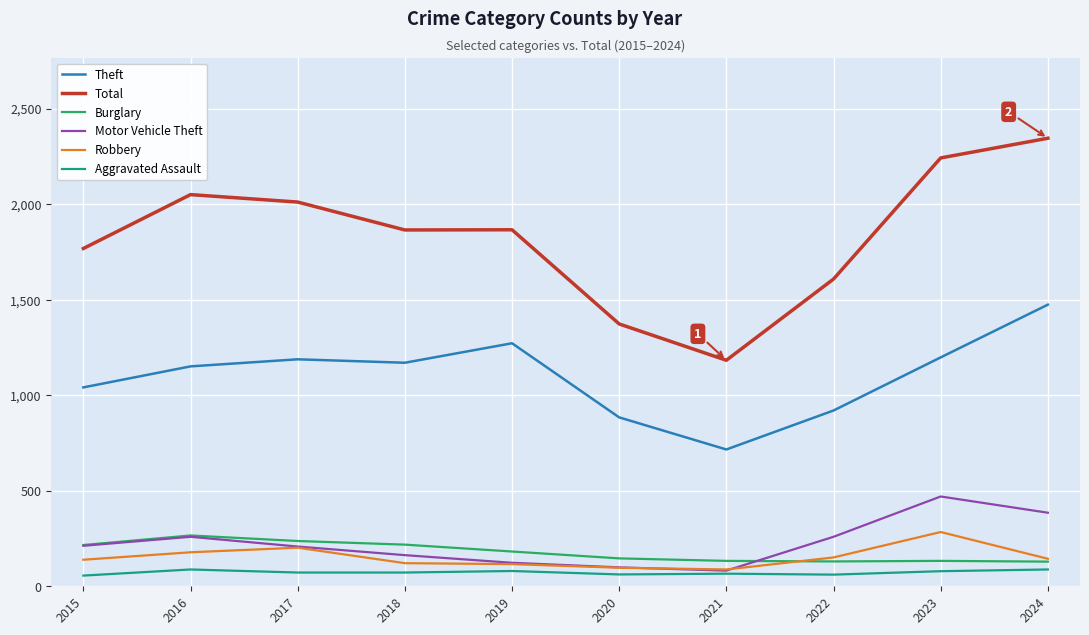

Between 2018 and 2024, which series saw the biggest shift?

Total